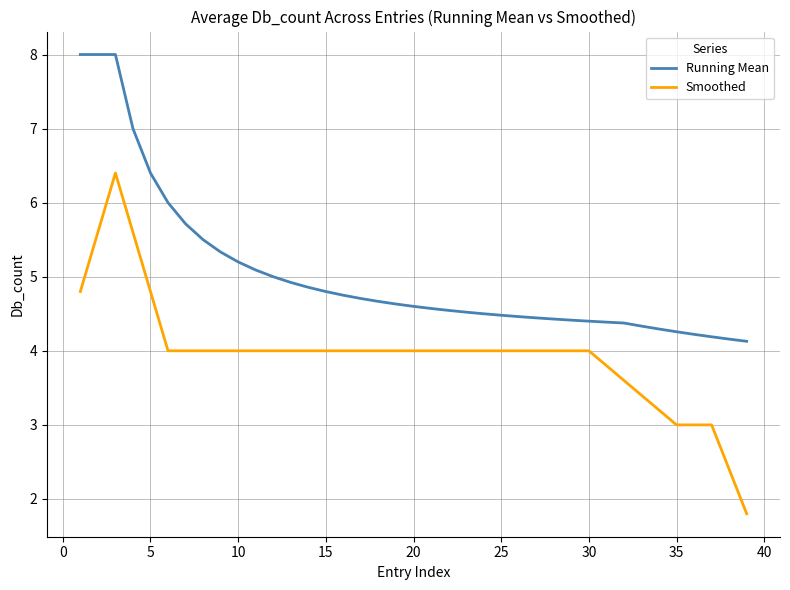

Which series has the largest total across all categories?

Running Mean